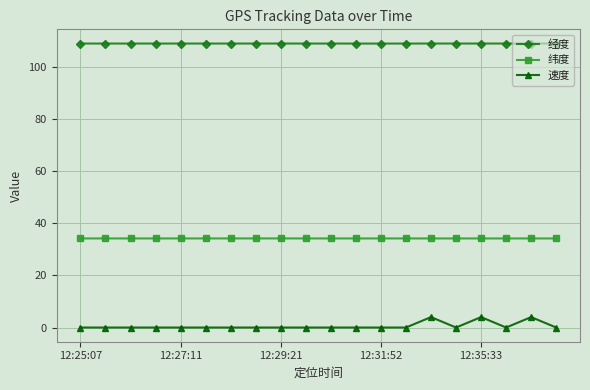

What are all the series names shown in the legend?

经度, 纬度, 速度